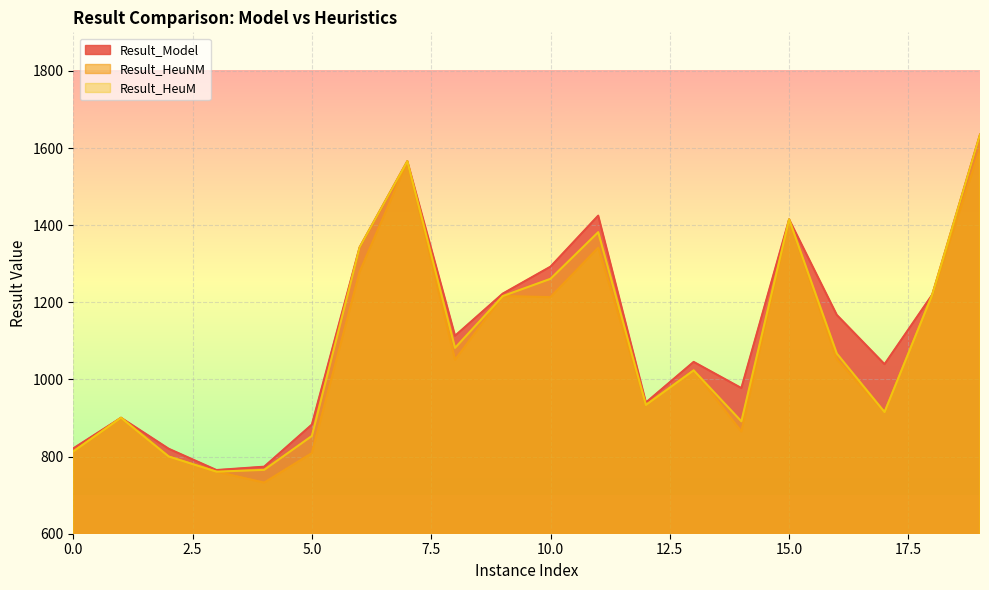

True or false: Result_HeuM has a value of 891.4 at 14.

True